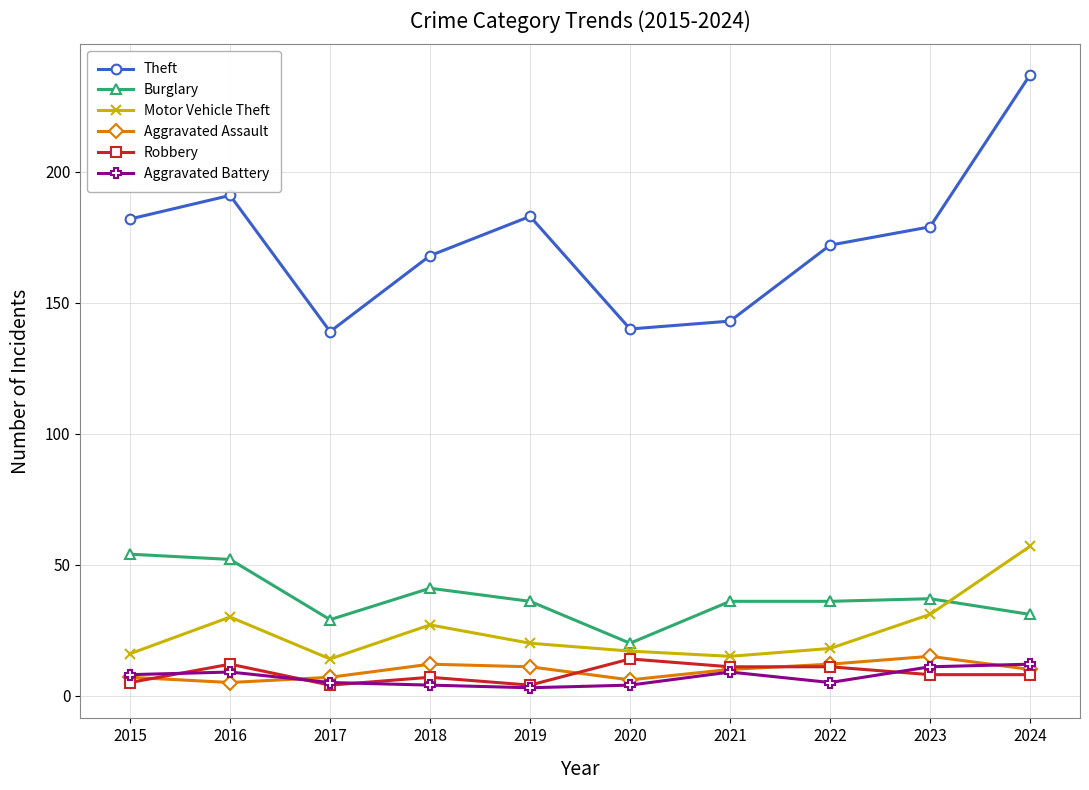

What is the average value of the Aggravated Battery series?

7